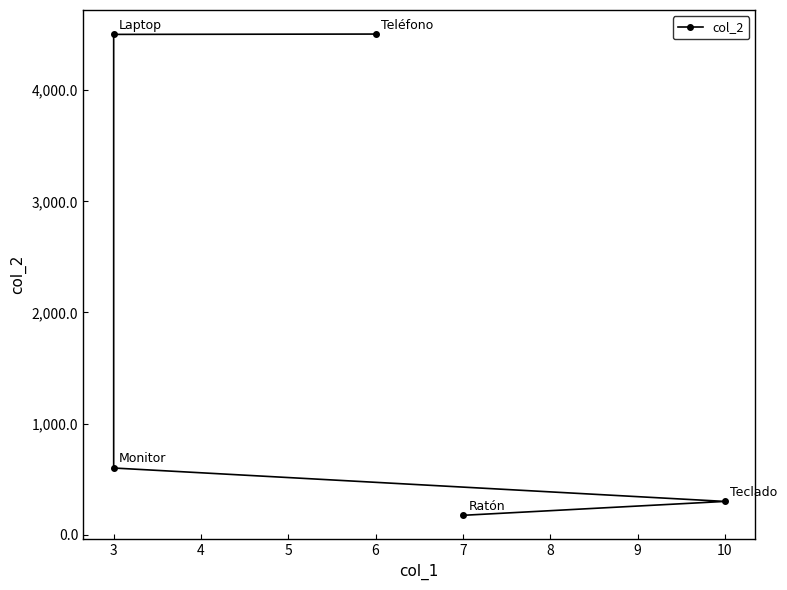

Does the chart have visible grid lines?

No